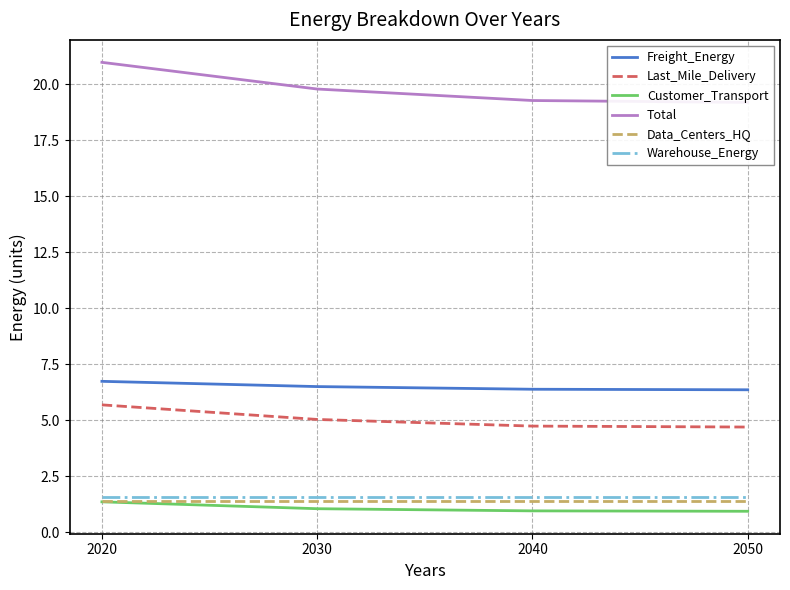

True or false: Last_Mile_Delivery and Total cross at least once.

False